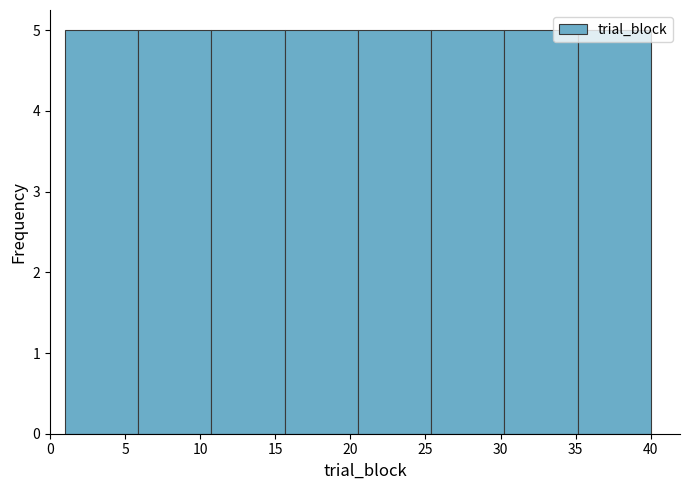

Reading left to right, transcribe this chart: for each bar, give the range it covers on the x-axis and its height. Neither the bar edges nor the heights are printed on the chart, so give them approximately, as read against the axes.

1.0 to 6.0: 5
6.0 to 11.0: 5
11.0 to 15.5: 5
15.5 to 20.5: 5
20.5 to 25.5: 5
25.5 to 30.5: 5
30.5 to 35.0: 5
35.0 to 40.0: 5